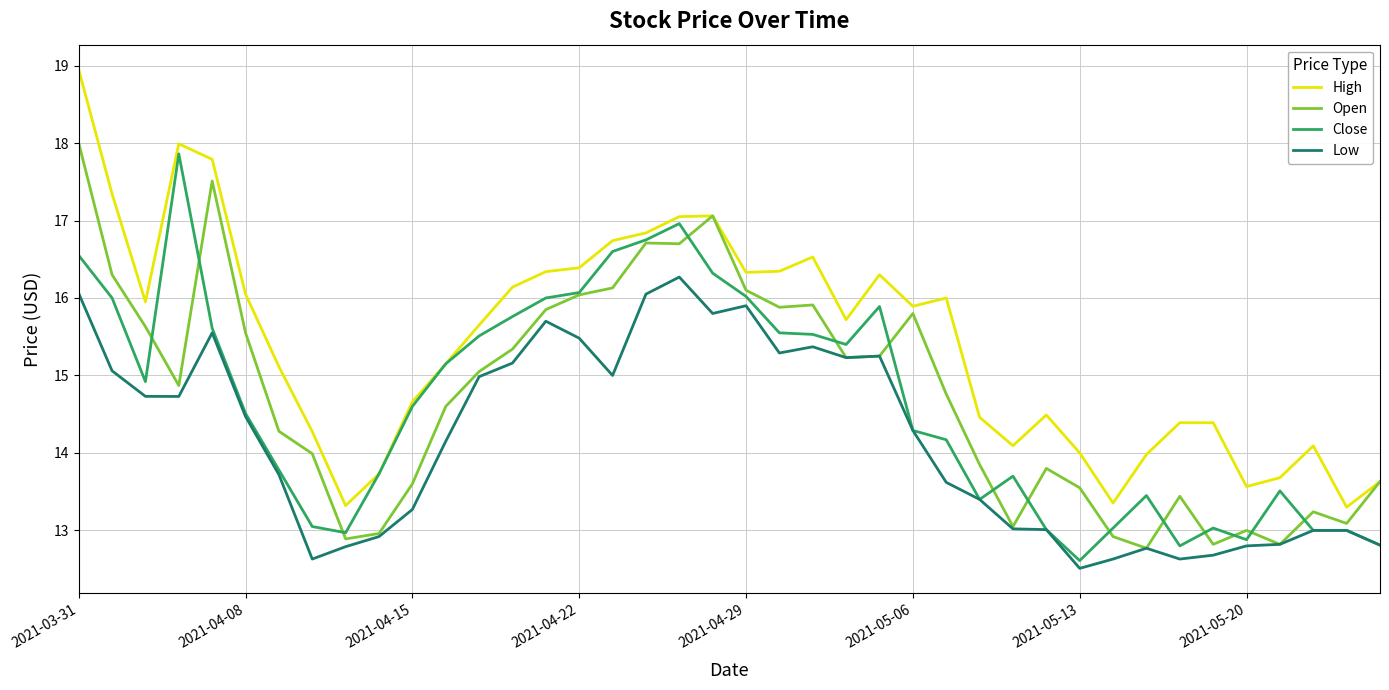

True or false: High and Low cross at least once.

False